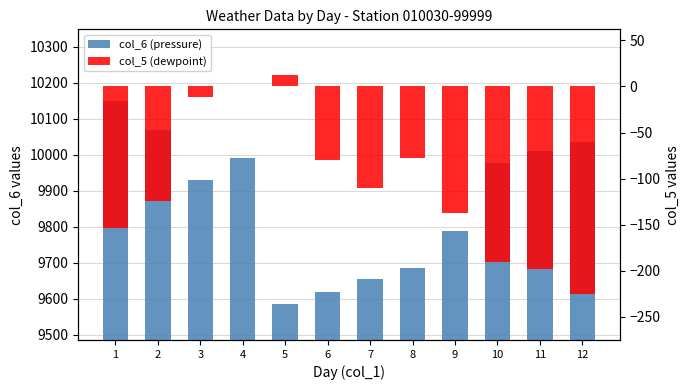

At how many categories does at least one series exceed 3286?

12